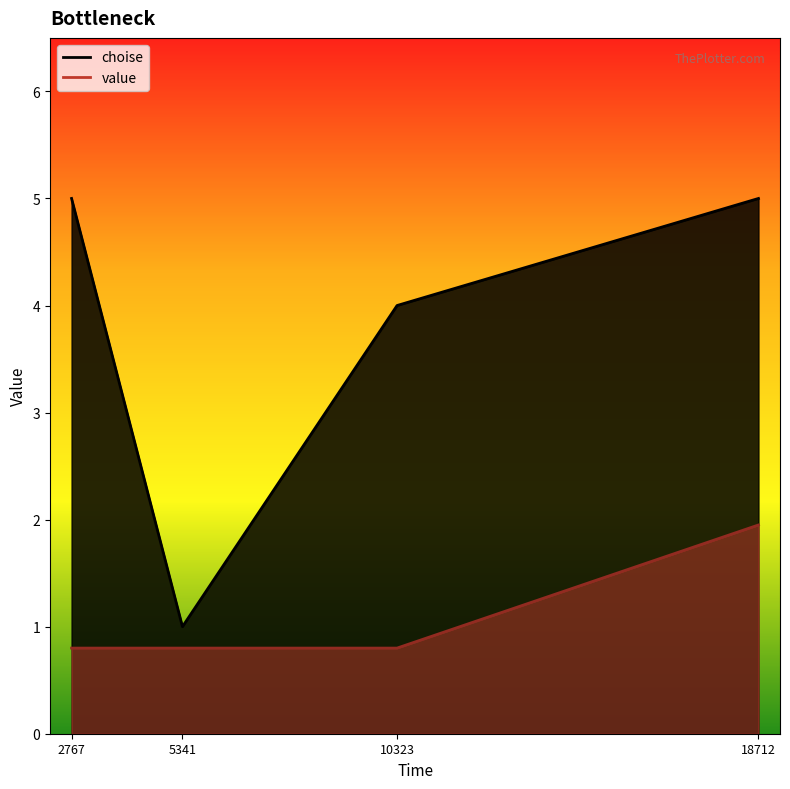

True or false: choise and value cross at least once.

False